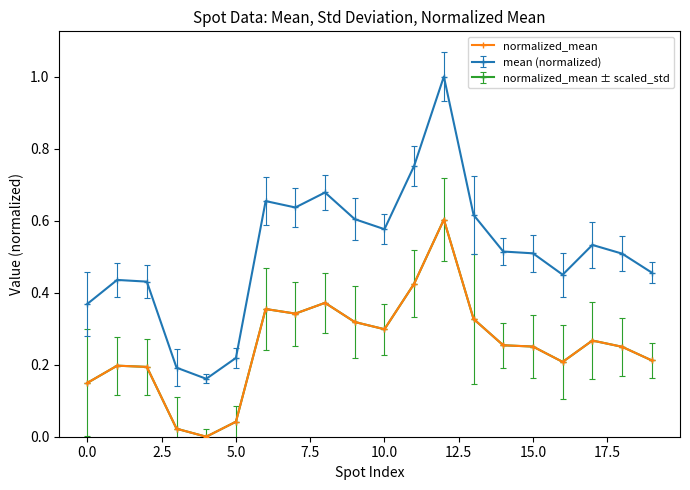

Reading right to left, what are all the values shown in this chart?

0.2	0.2	0.3	0.2	0.3	0.3	0.3	0.6	0.4	0.3	0.3	0.4	0.3	0.4	0.0	0.0	0.0	0.2	0.2	0.1